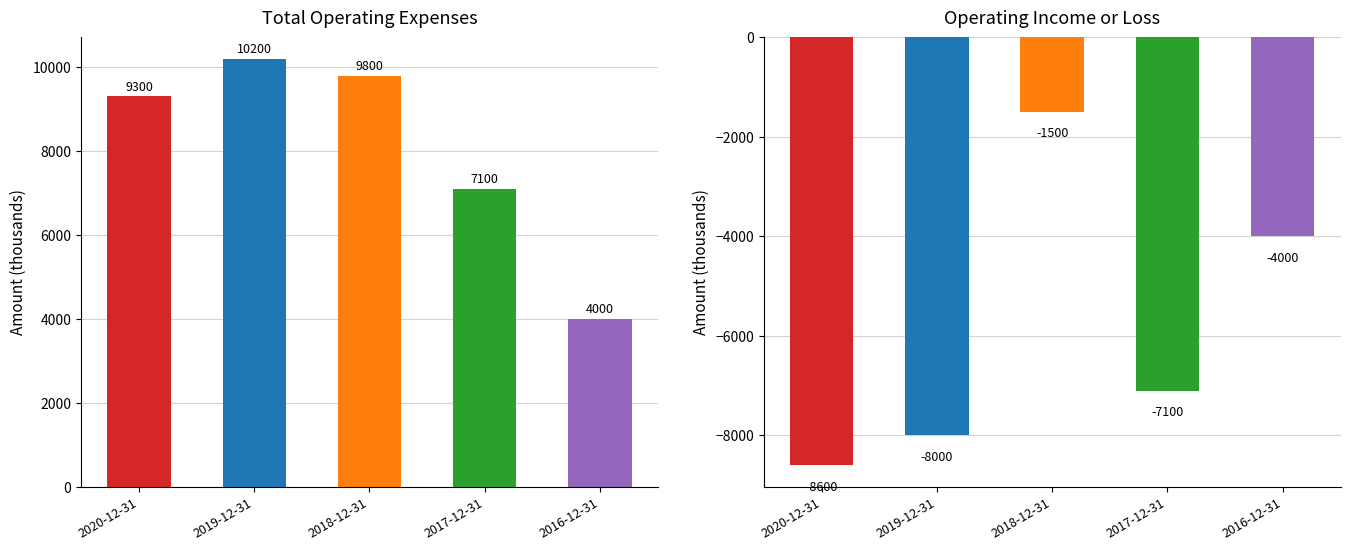

How many categories are shown in the chart?

5